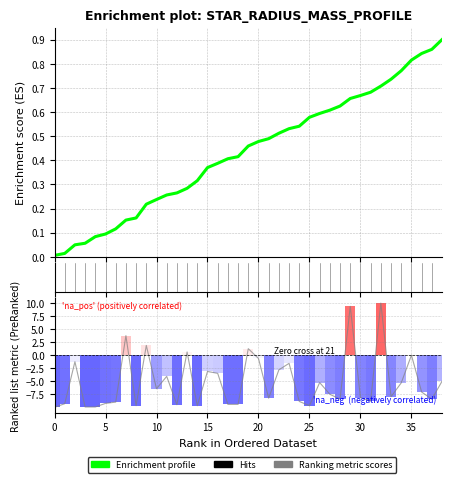

At how many categories does at least one series exceed -2?

39